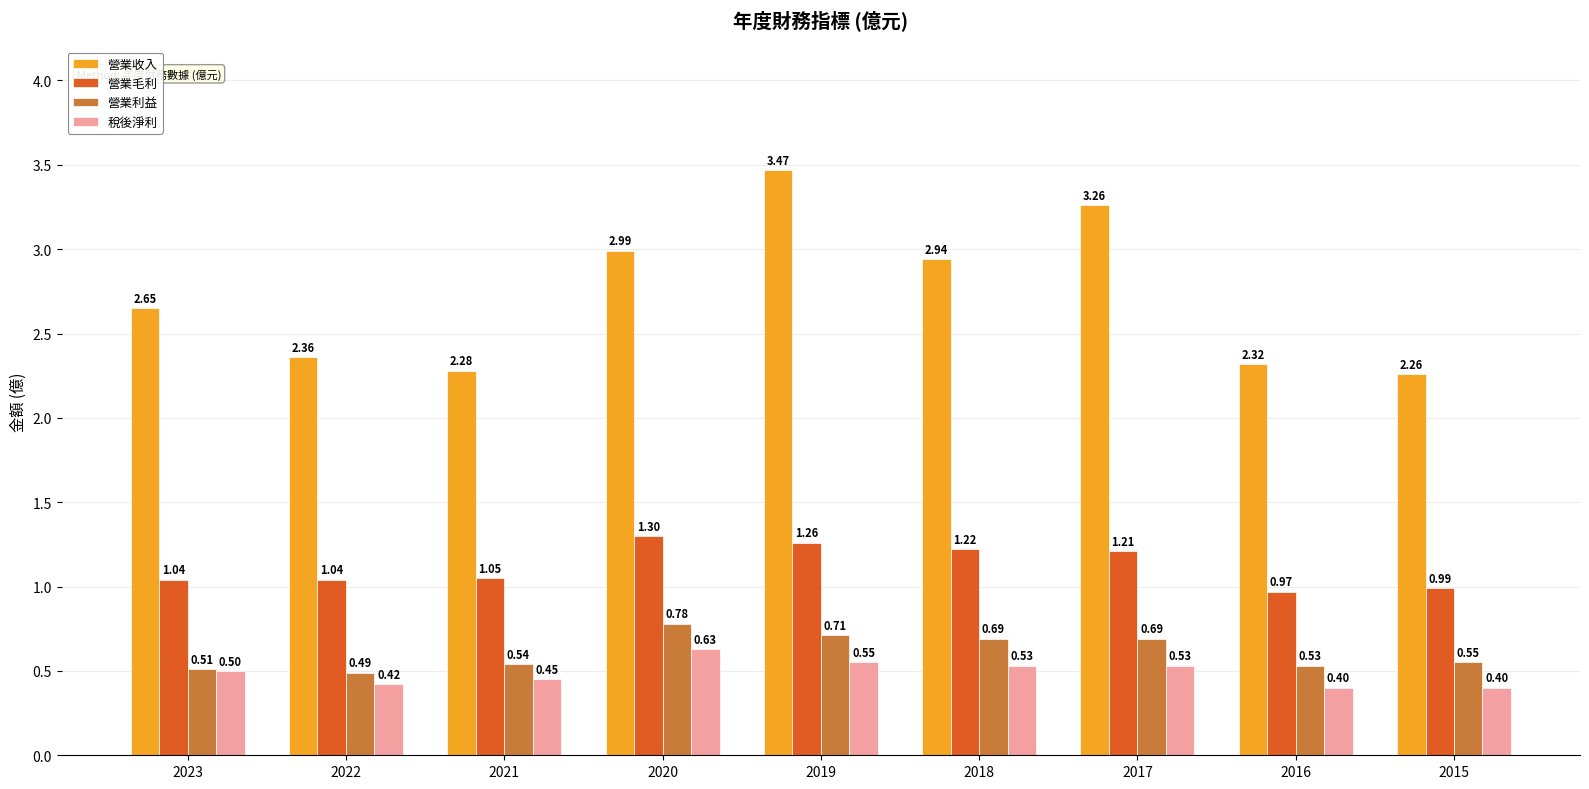

Is the value of 營業收入 at 2020 greater than the value of 稅後淨利 at 2021?

Yes